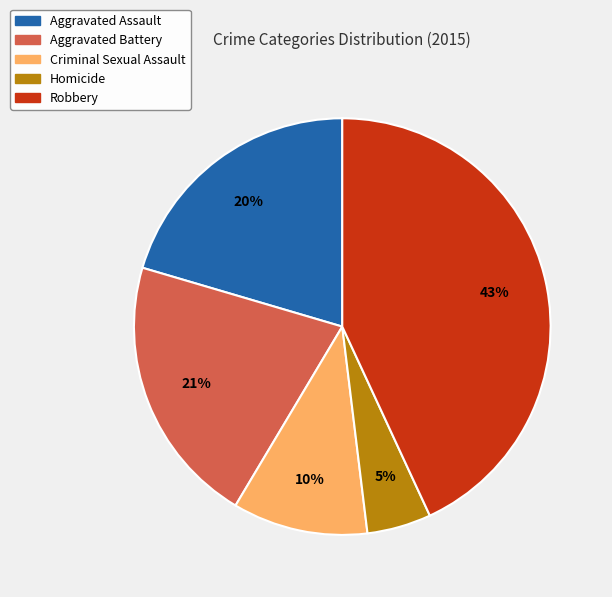

To the nearest percent, what is the combined percentage of Criminal Sexual Assault and Homicide?

15%